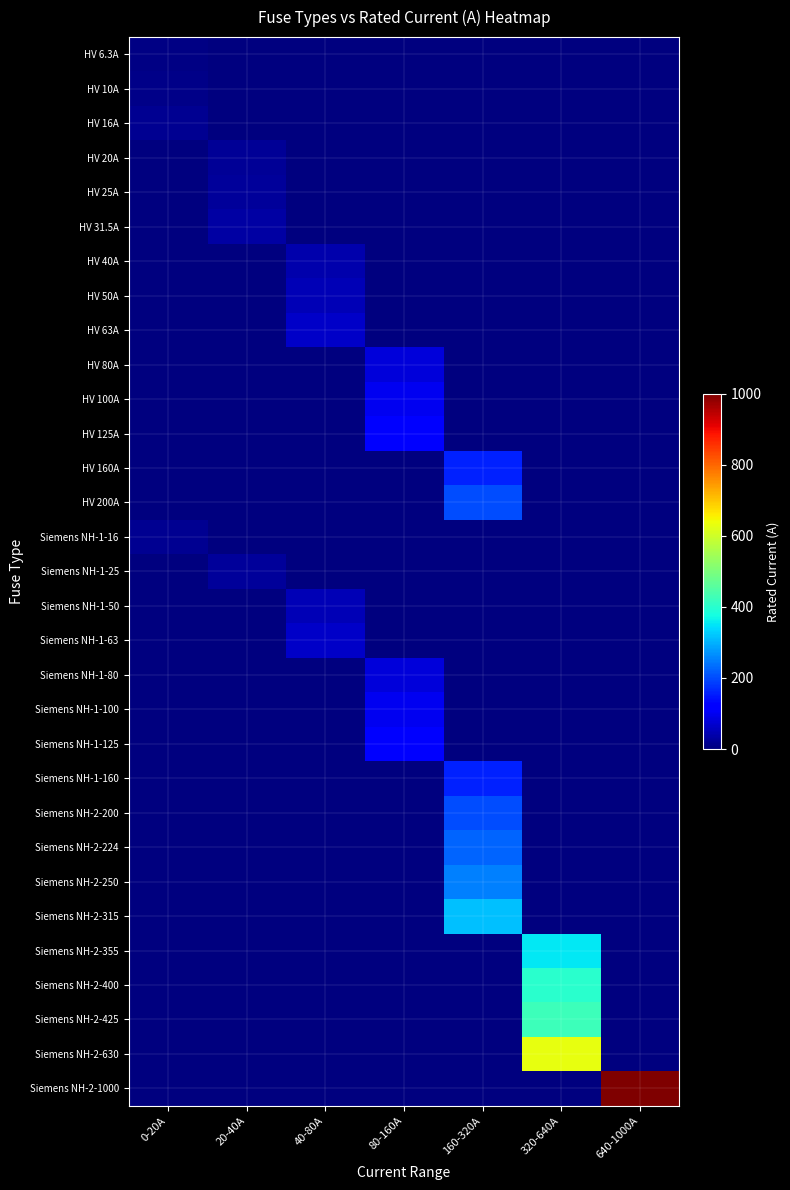

At how many categories does at least one series exceed 712?

1